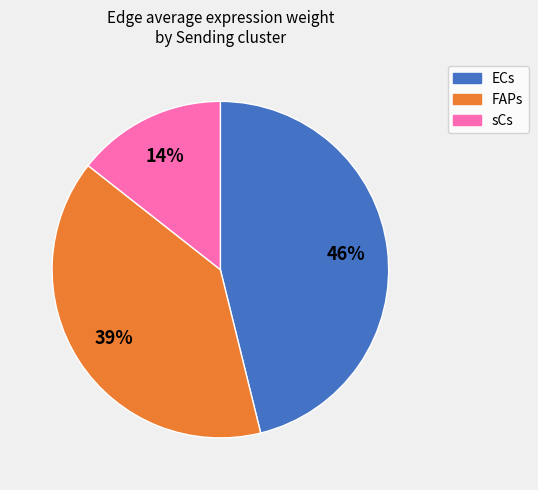

To the nearest percent, what is the average slice percentage?

33%